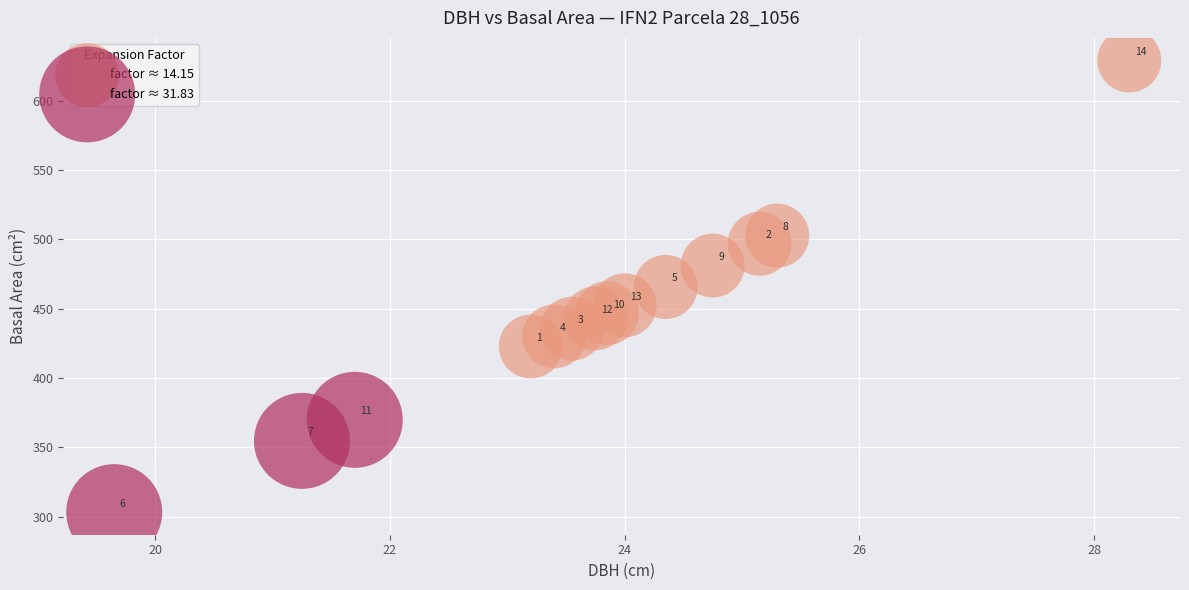

Which series contains the lowest Y value?

factor ≈ 31.83